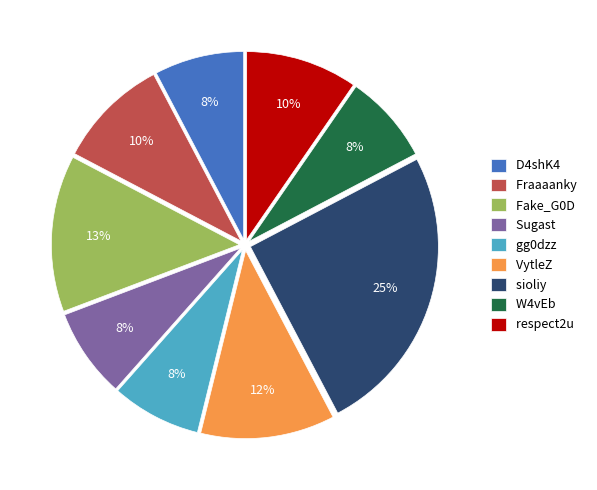

Does D4shK4 account for over 50% of the chart?

No